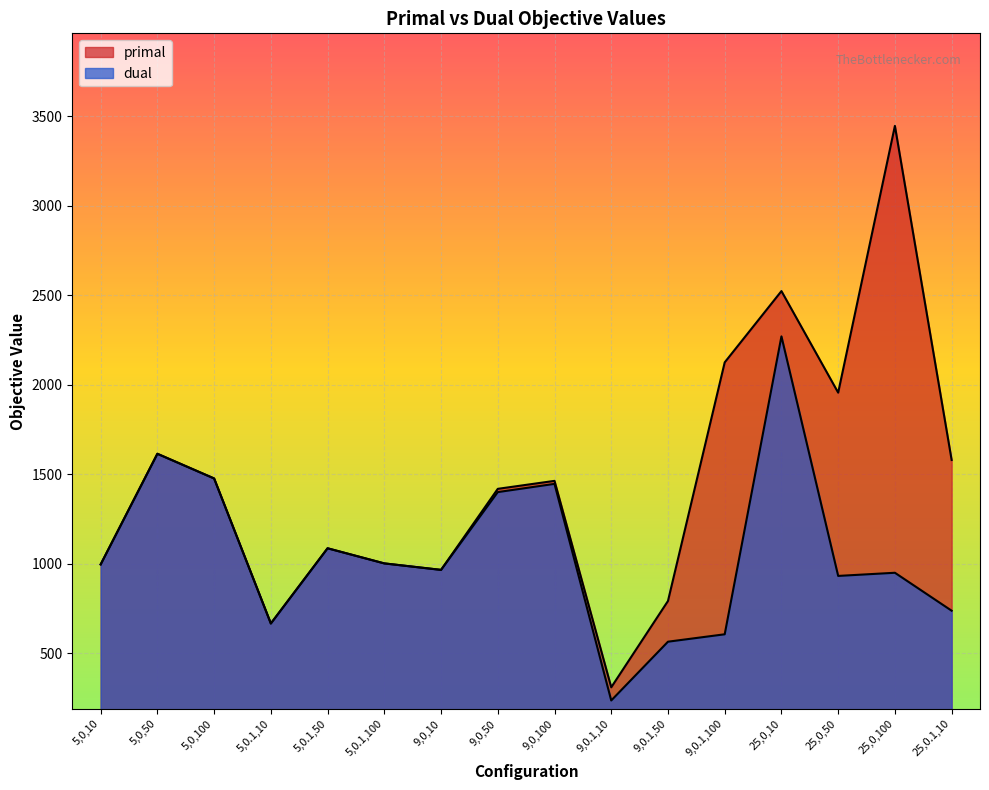

How many lines are shown in the chart?

2